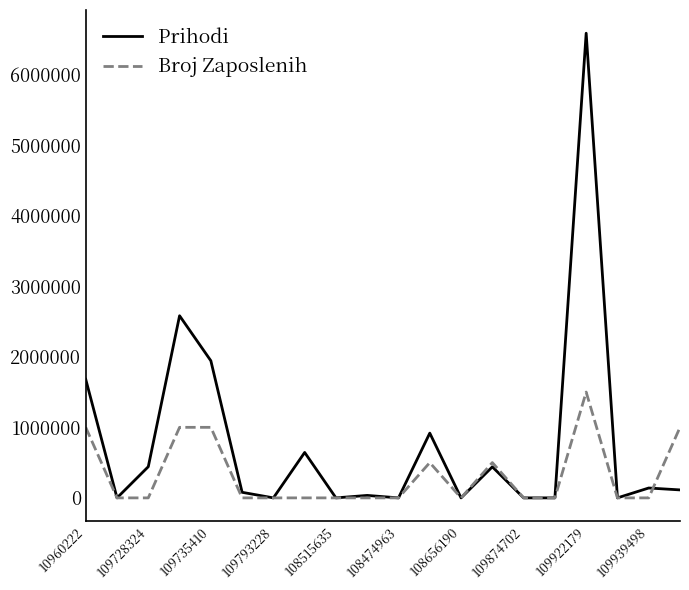

Which series has the largest range (max minus min)?

Prihodi